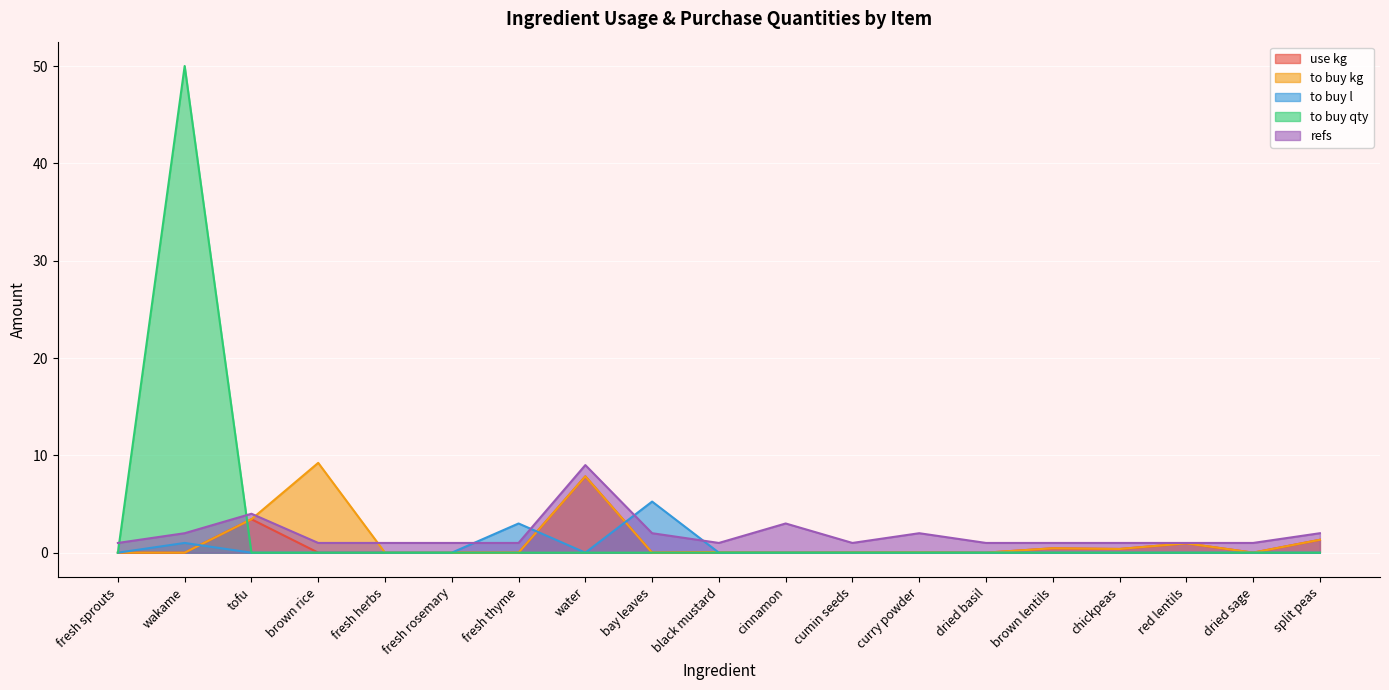

At which category is the sum across all series the highest?

wakame